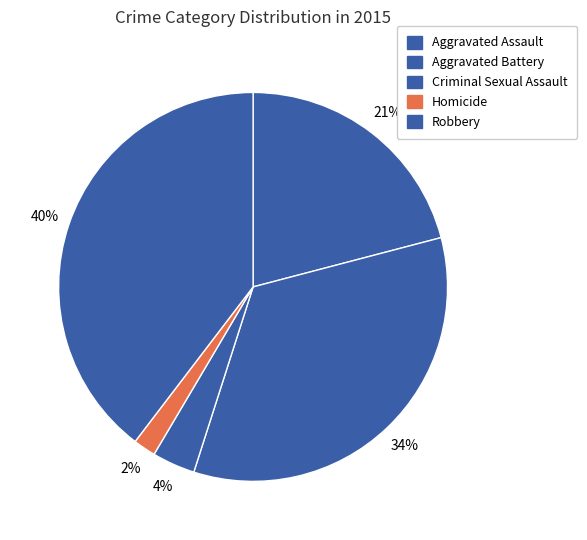

To the nearest percent, what is the difference between the largest and smallest slice percentages?

38%